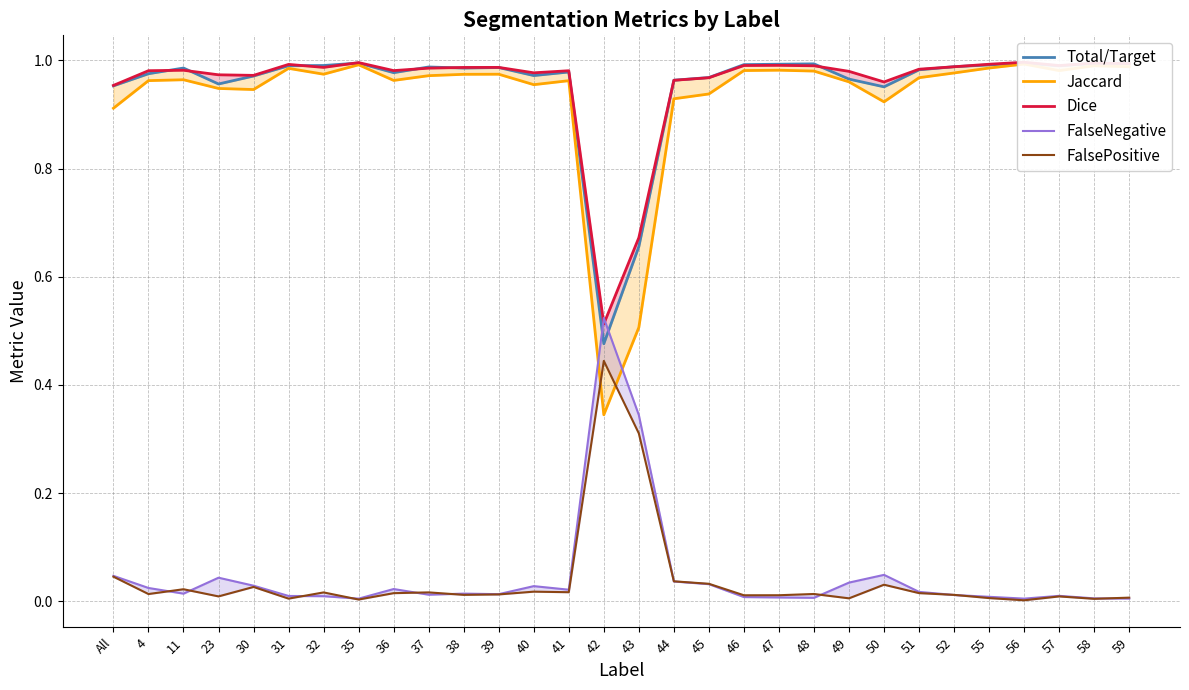

What position from the right is 58?

2